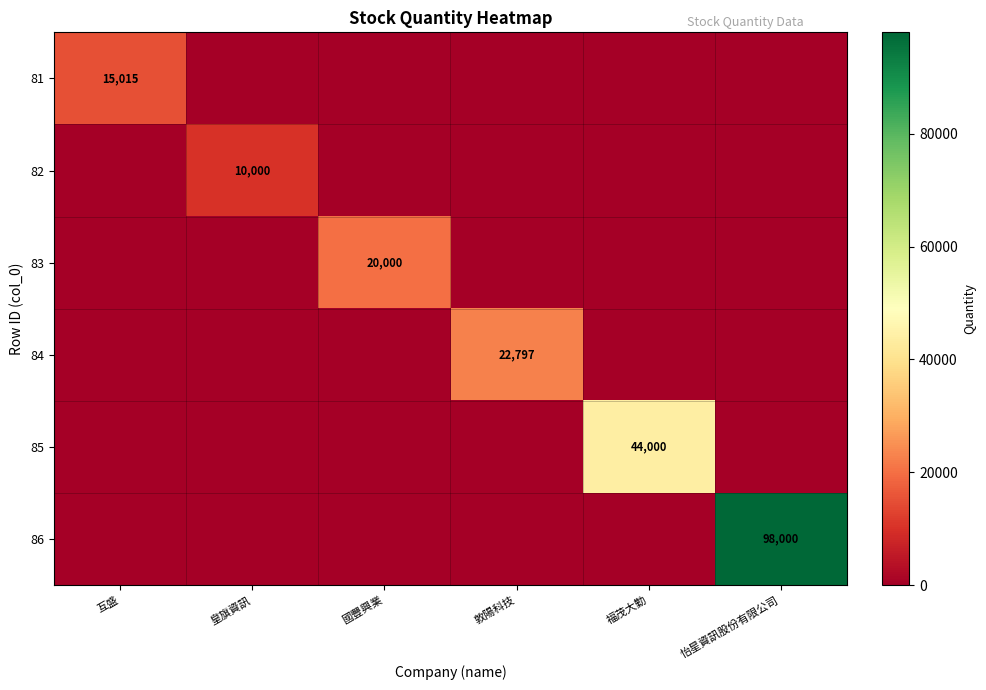

Is the value of 85 at 皇旗資訊 greater than the value of 83 at 福茂大勤?

No